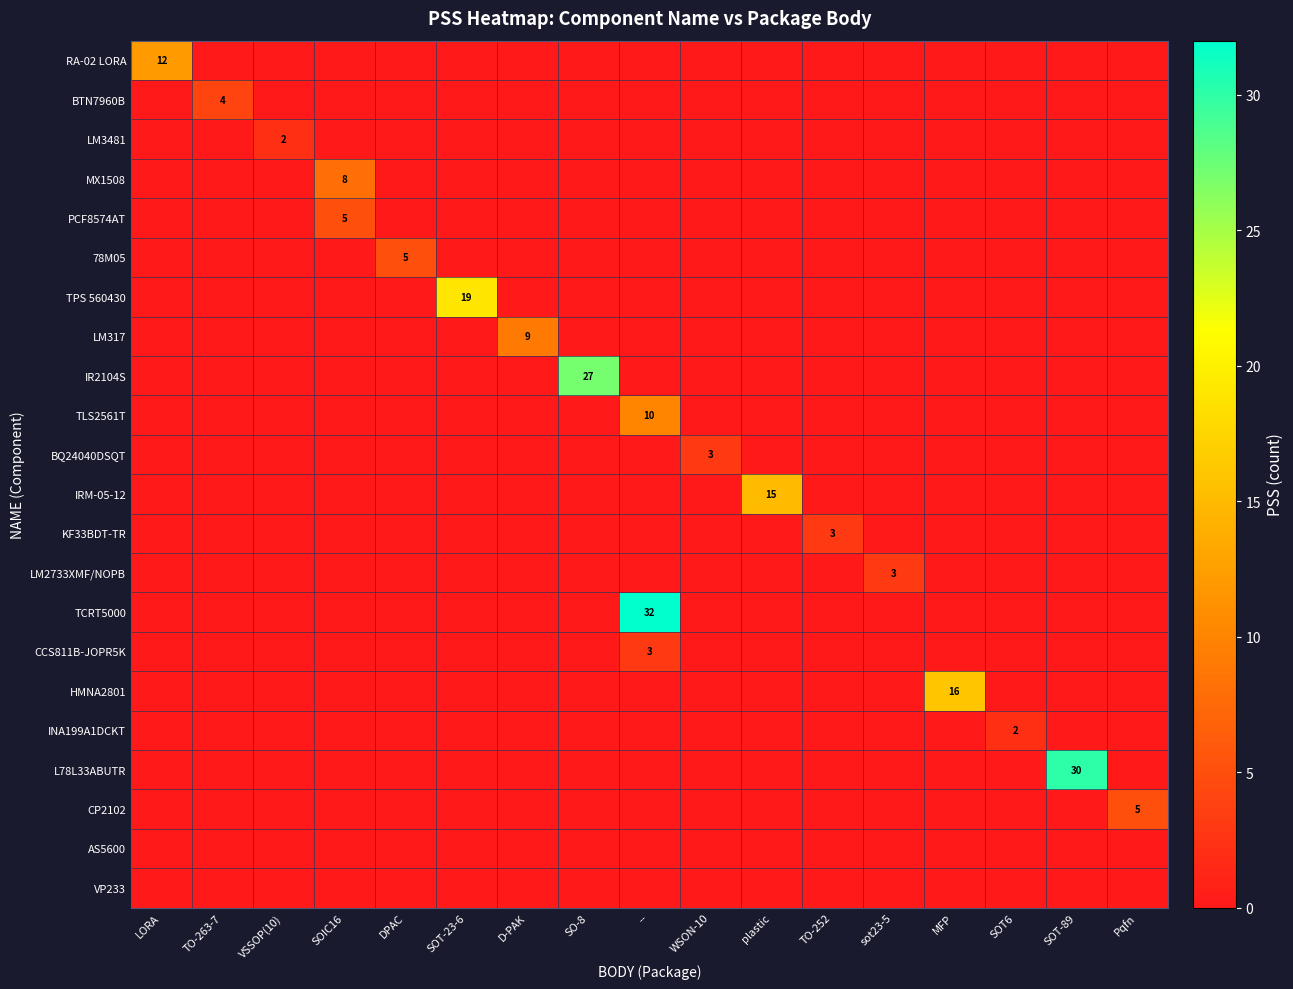

What is the difference between the maximum and minimum values in the MX1508 series?

8